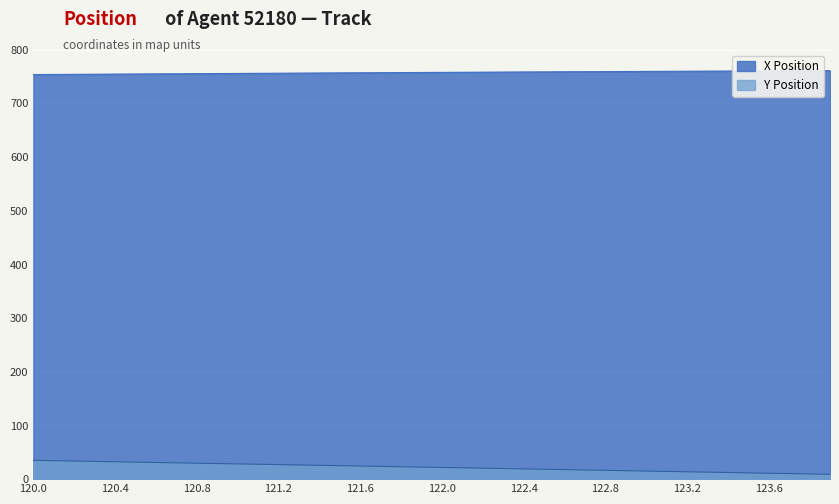

Read the Y Position value at 122.7.

17.1